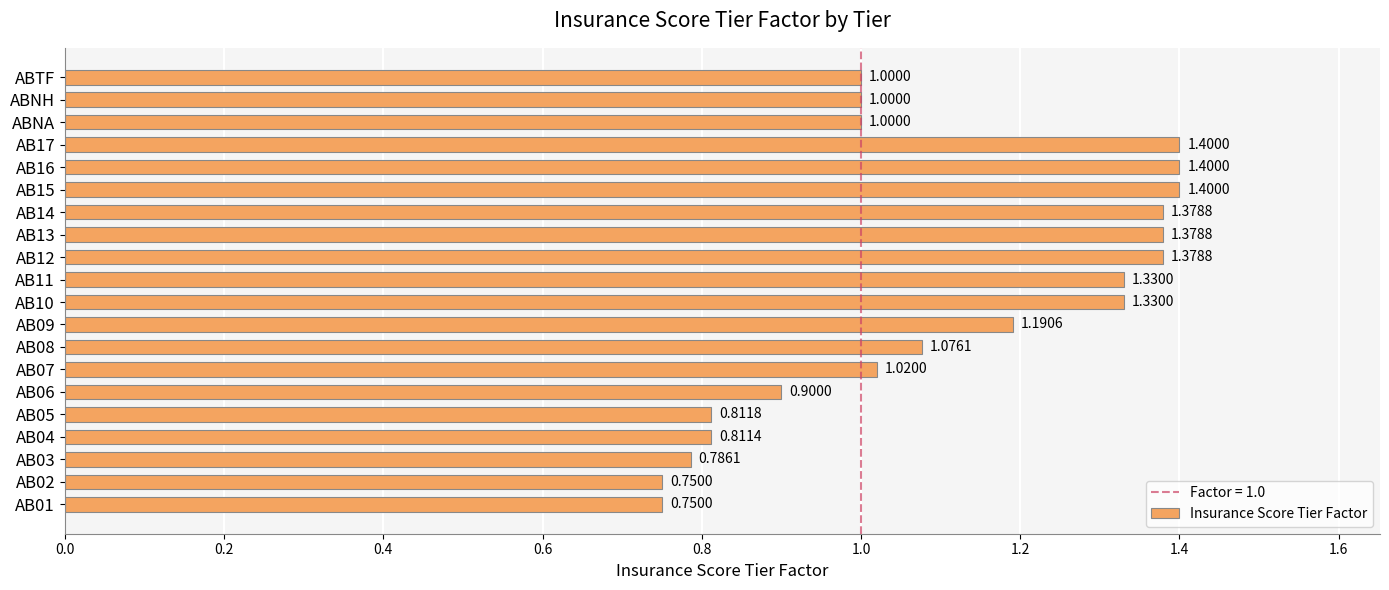

What is the sum of all values?

22.1